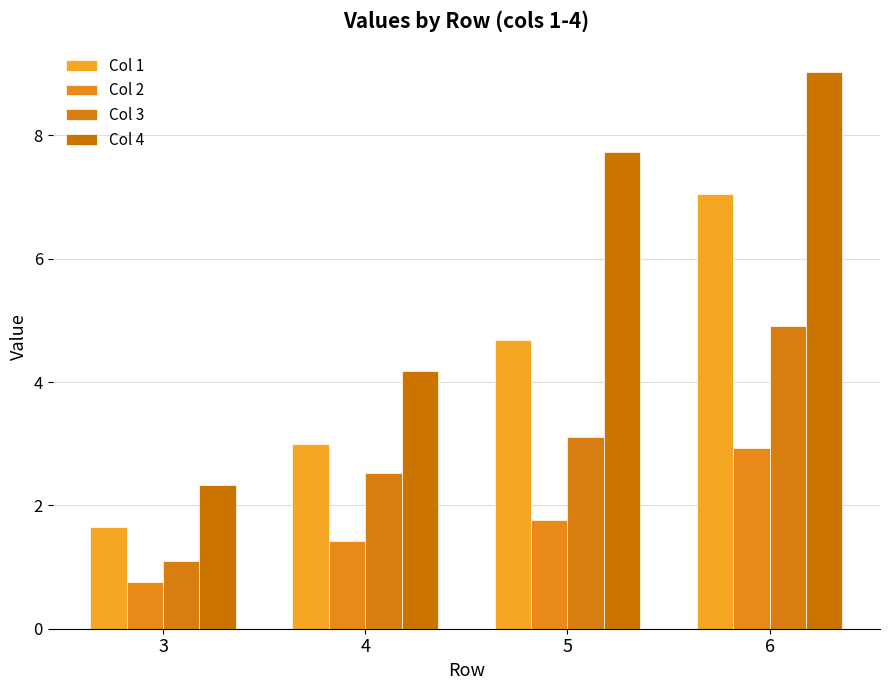

At which label is Col 1 closest to 4?

5